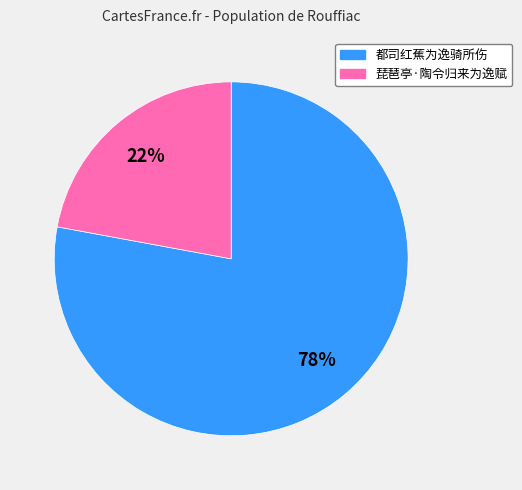

Approximately how many times larger is the value at 琵琶亭·陶令归来为逸赋 compared to 都司红蕉为逸骑所伤?

0.3